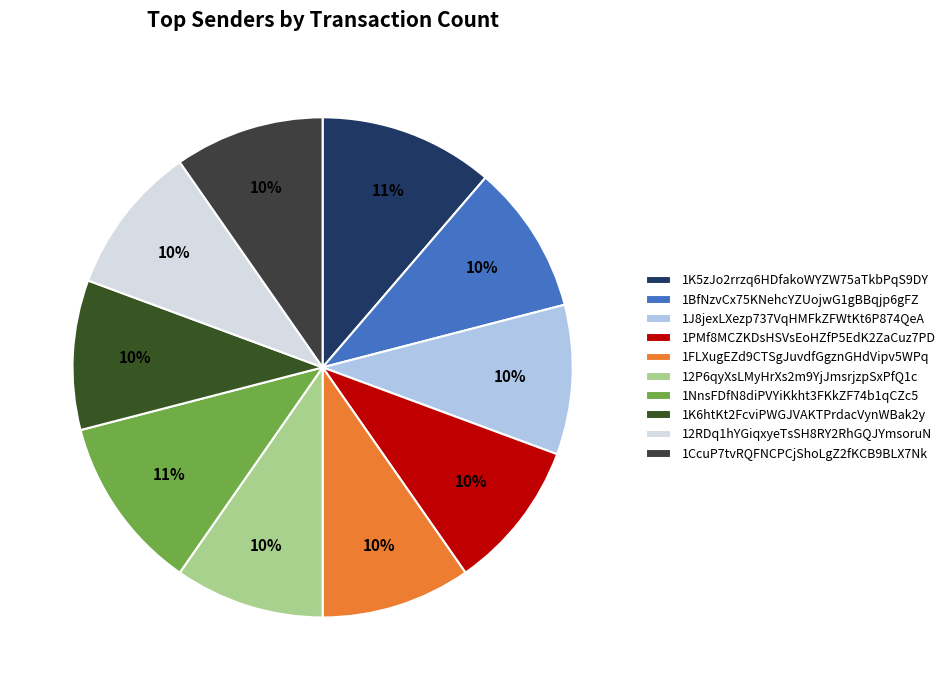

To the nearest percent, what is the difference between the largest and smallest slice percentages?

2%